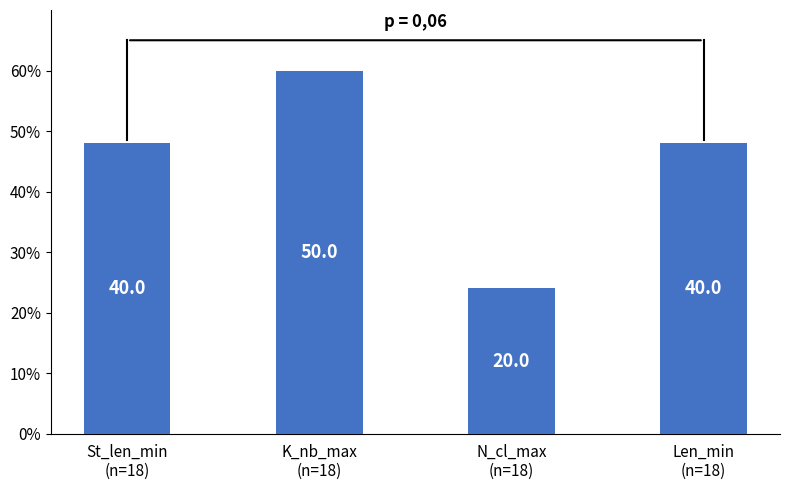

What is the average value?

45